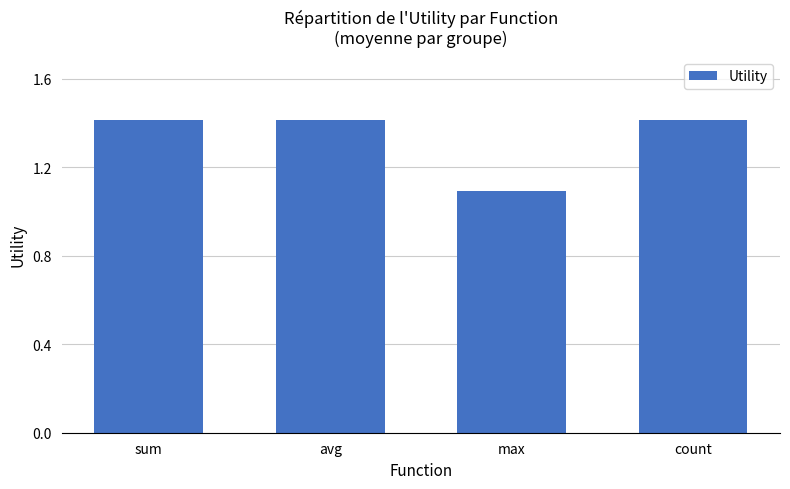

What is the minimum value shown in the chart?

1.1